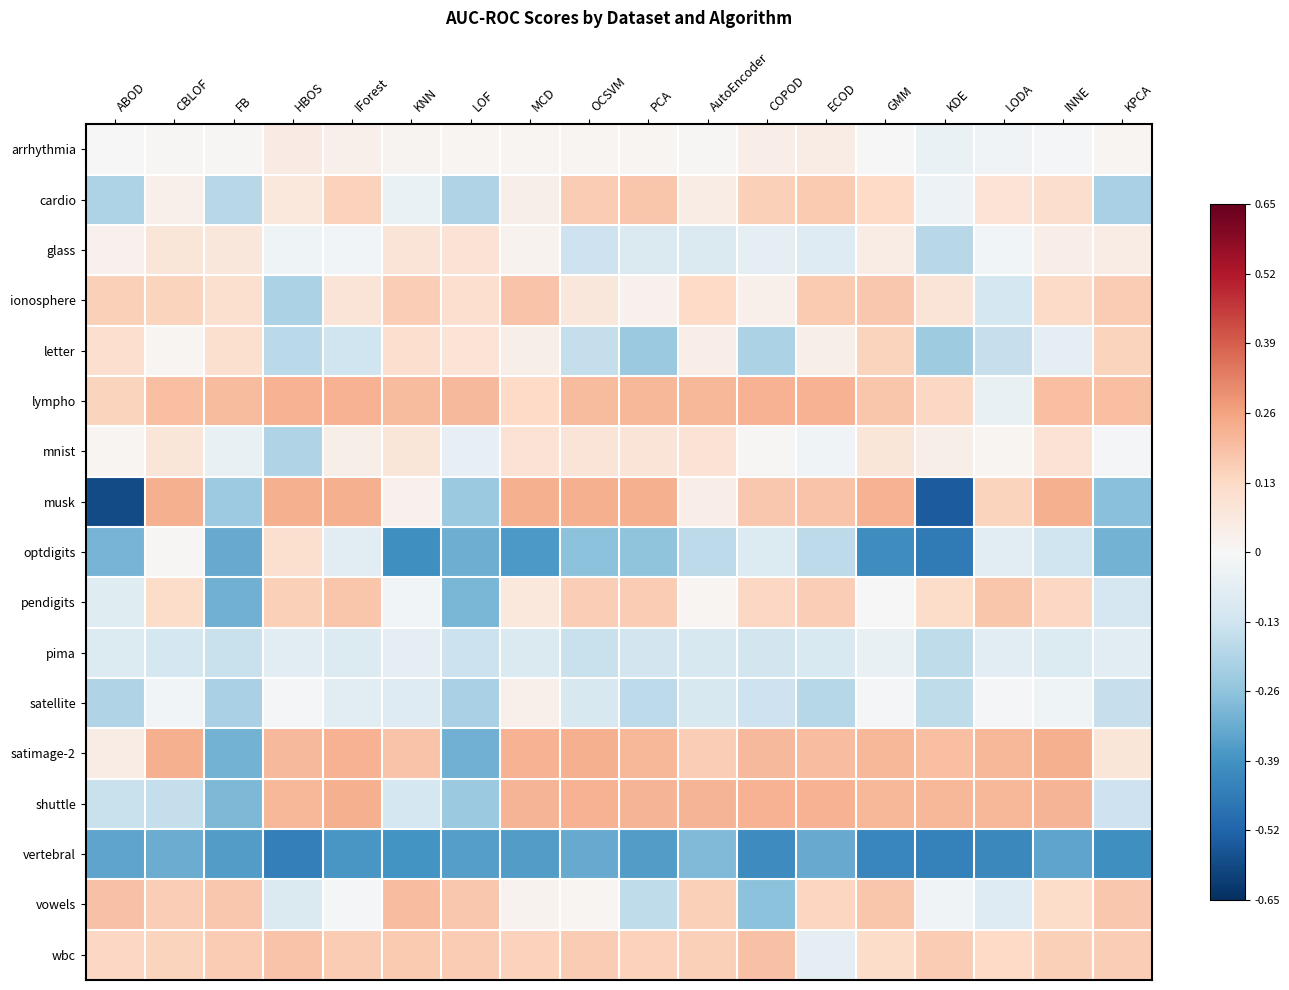

Between ABOD and LODA, which is larger?

ABOD